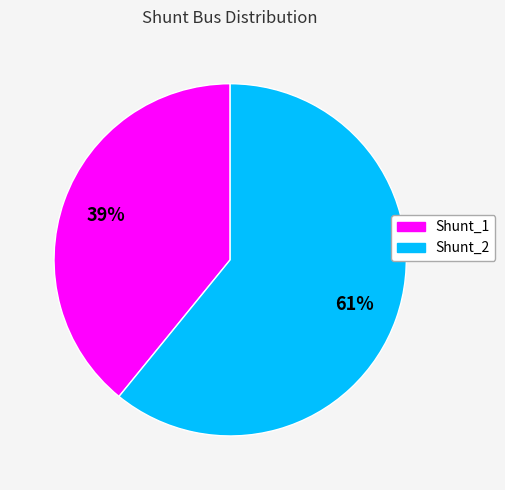

Between Shunt_2 and Shunt_1, which is larger?

Shunt_2